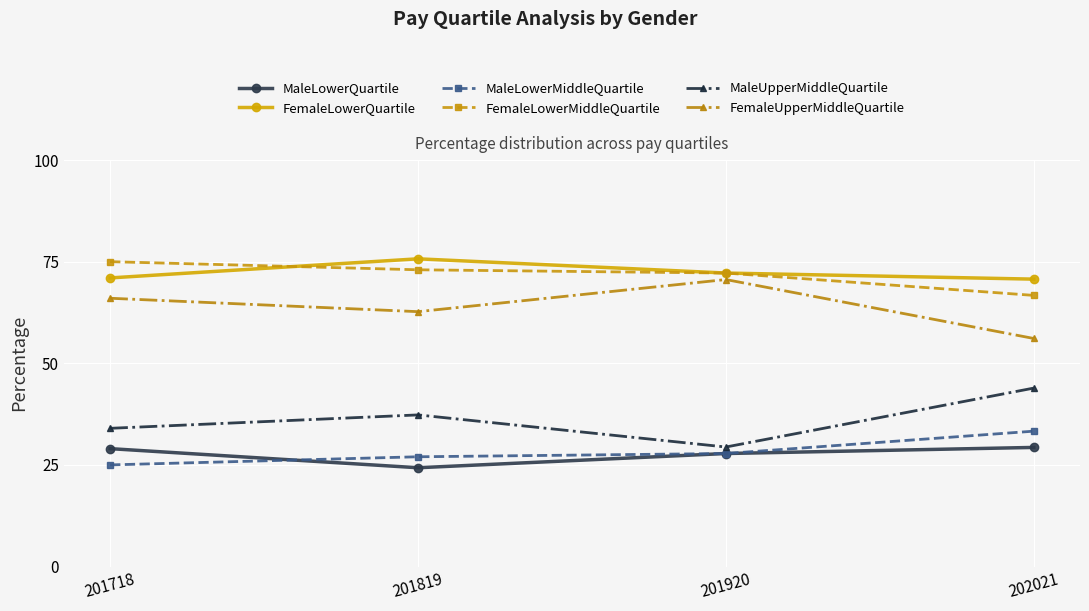

What is the maximum value for MaleLowerMiddleQuartile?

33.3